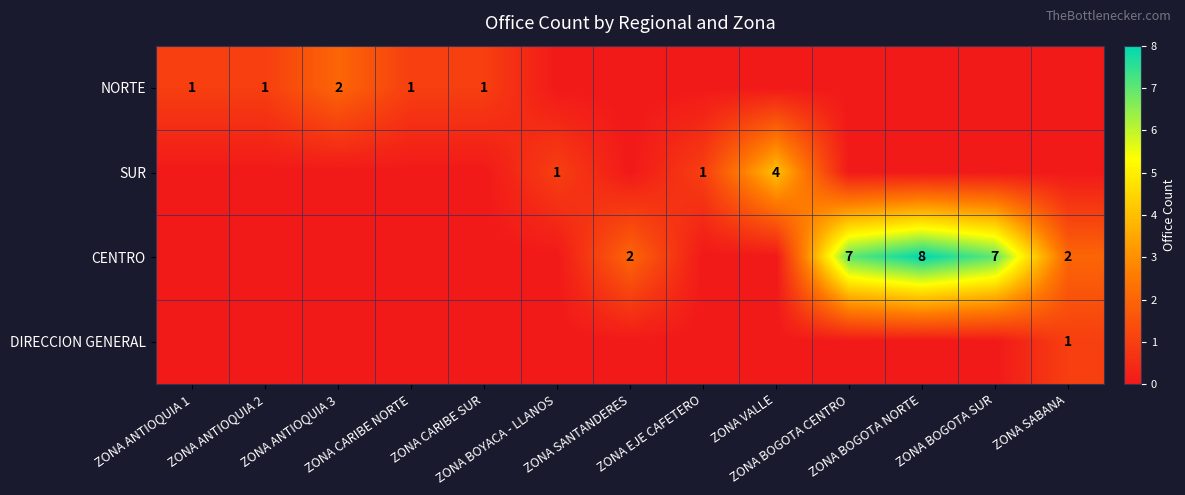

Between ZONA BOYACA - LLANOS and ZONA SANTANDERES, which series saw the biggest shift?

CENTRO